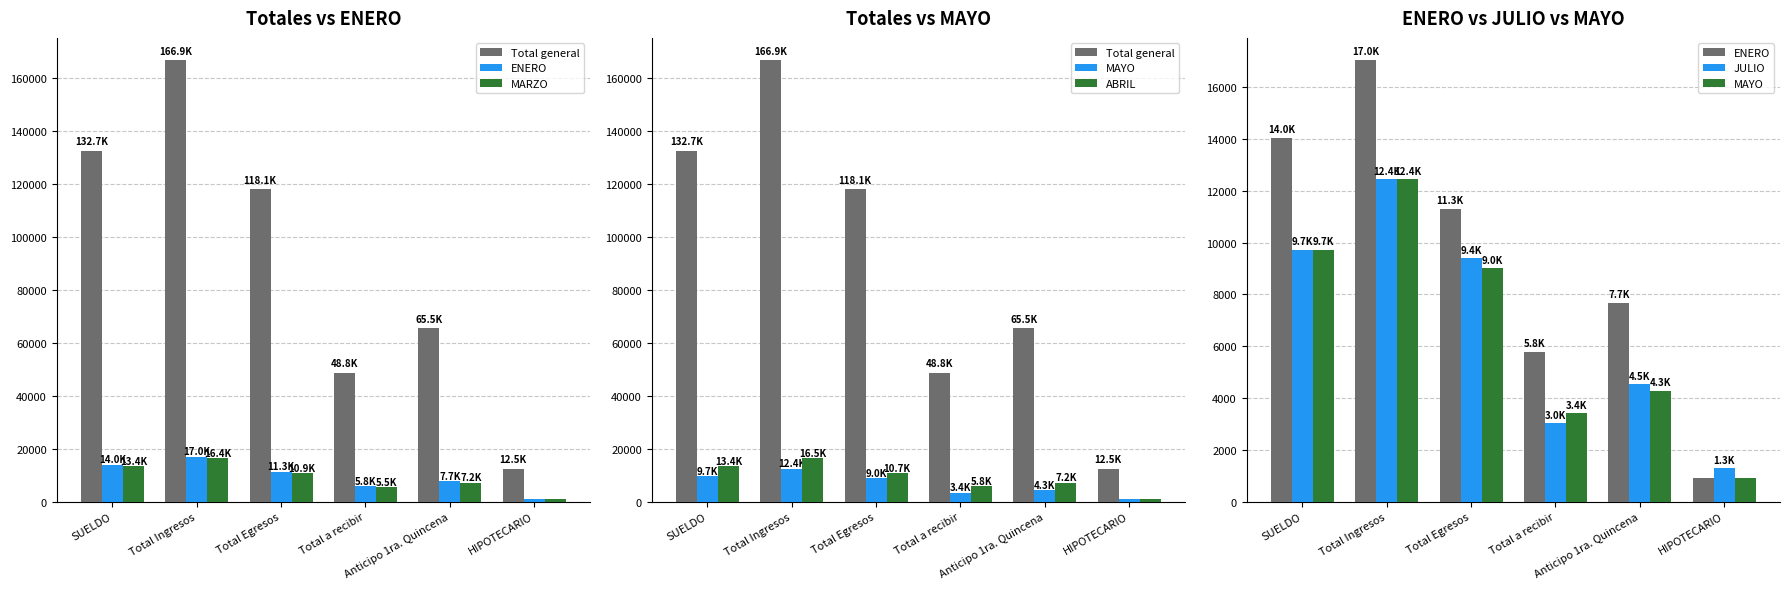

Are the bars horizontal?

No